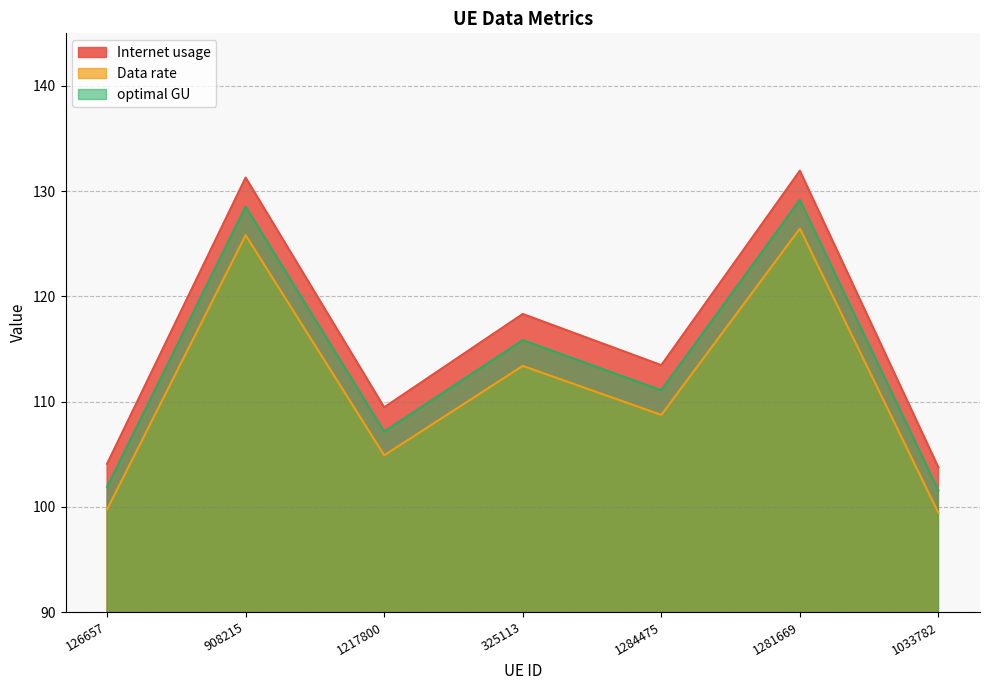

At which category does Internet usage reach its first local peak?

908215